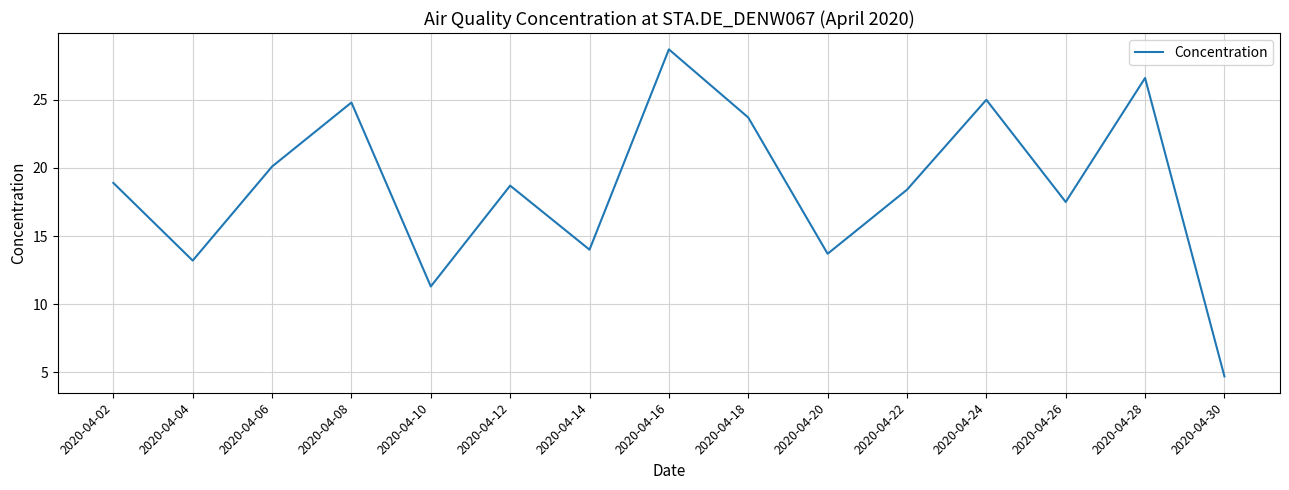

The value at 2020-04-08 is 5.9. True or false?

False